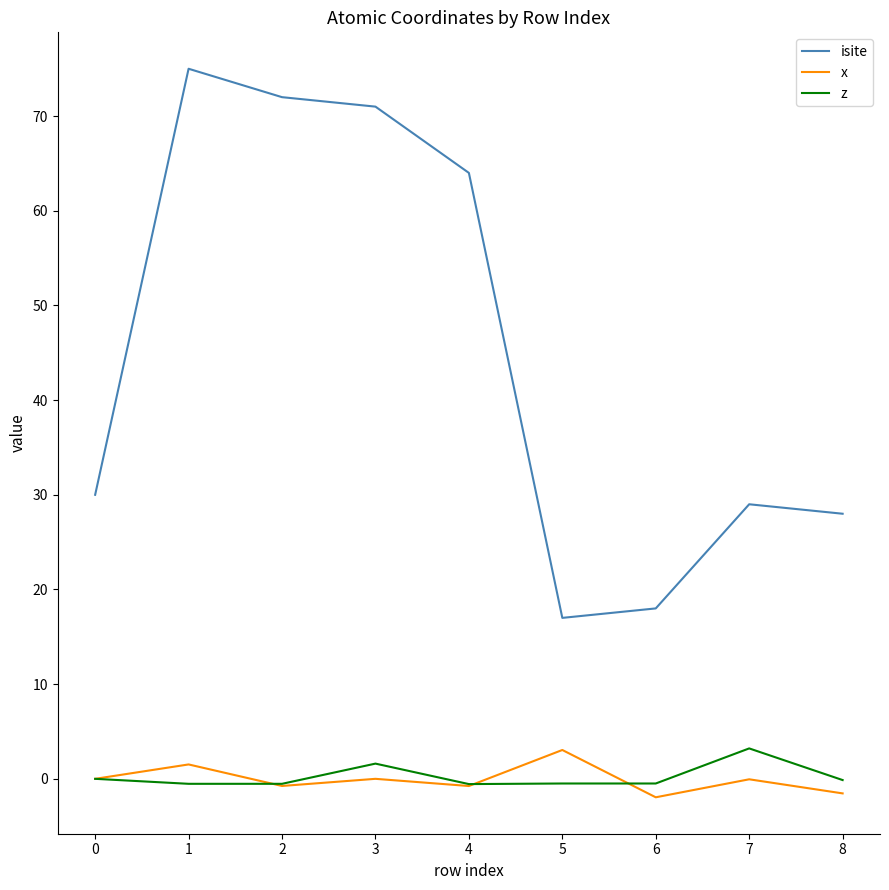

In x, how many points are higher than both neighbors (excluding endpoints)?

4